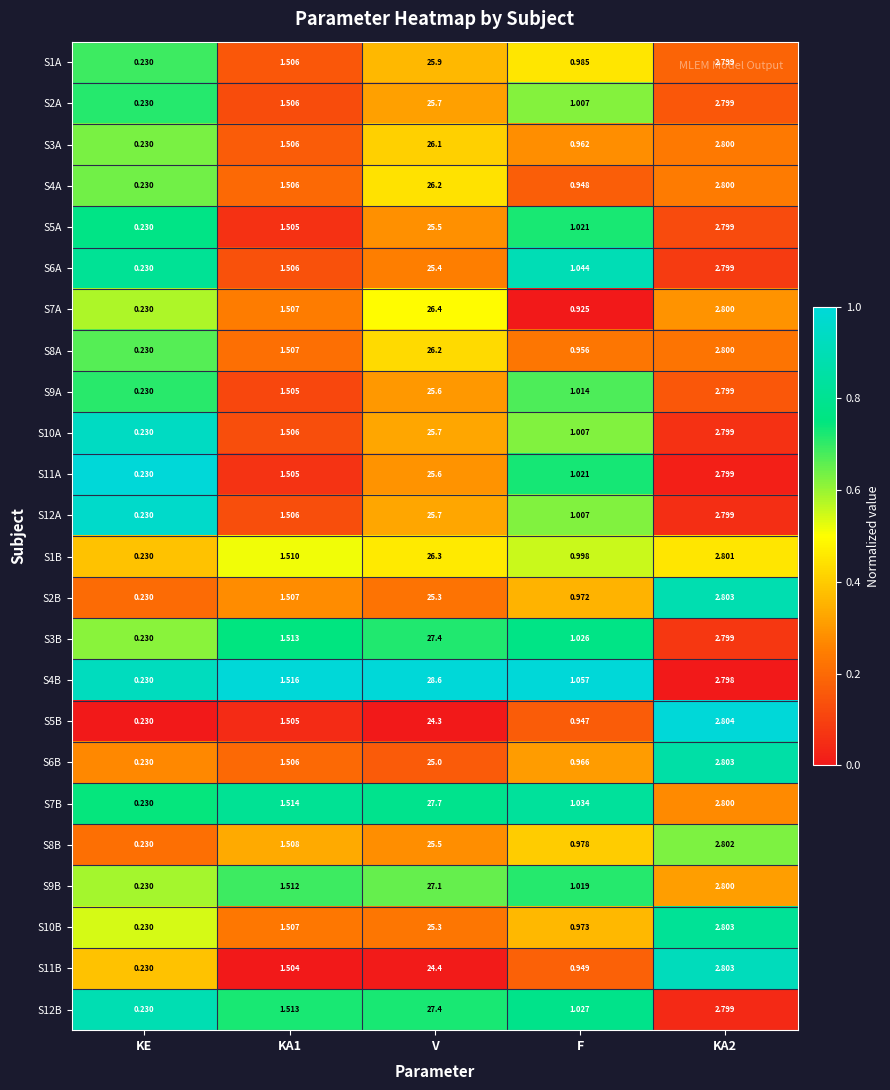

At which category is the sum across all series the highest?

V